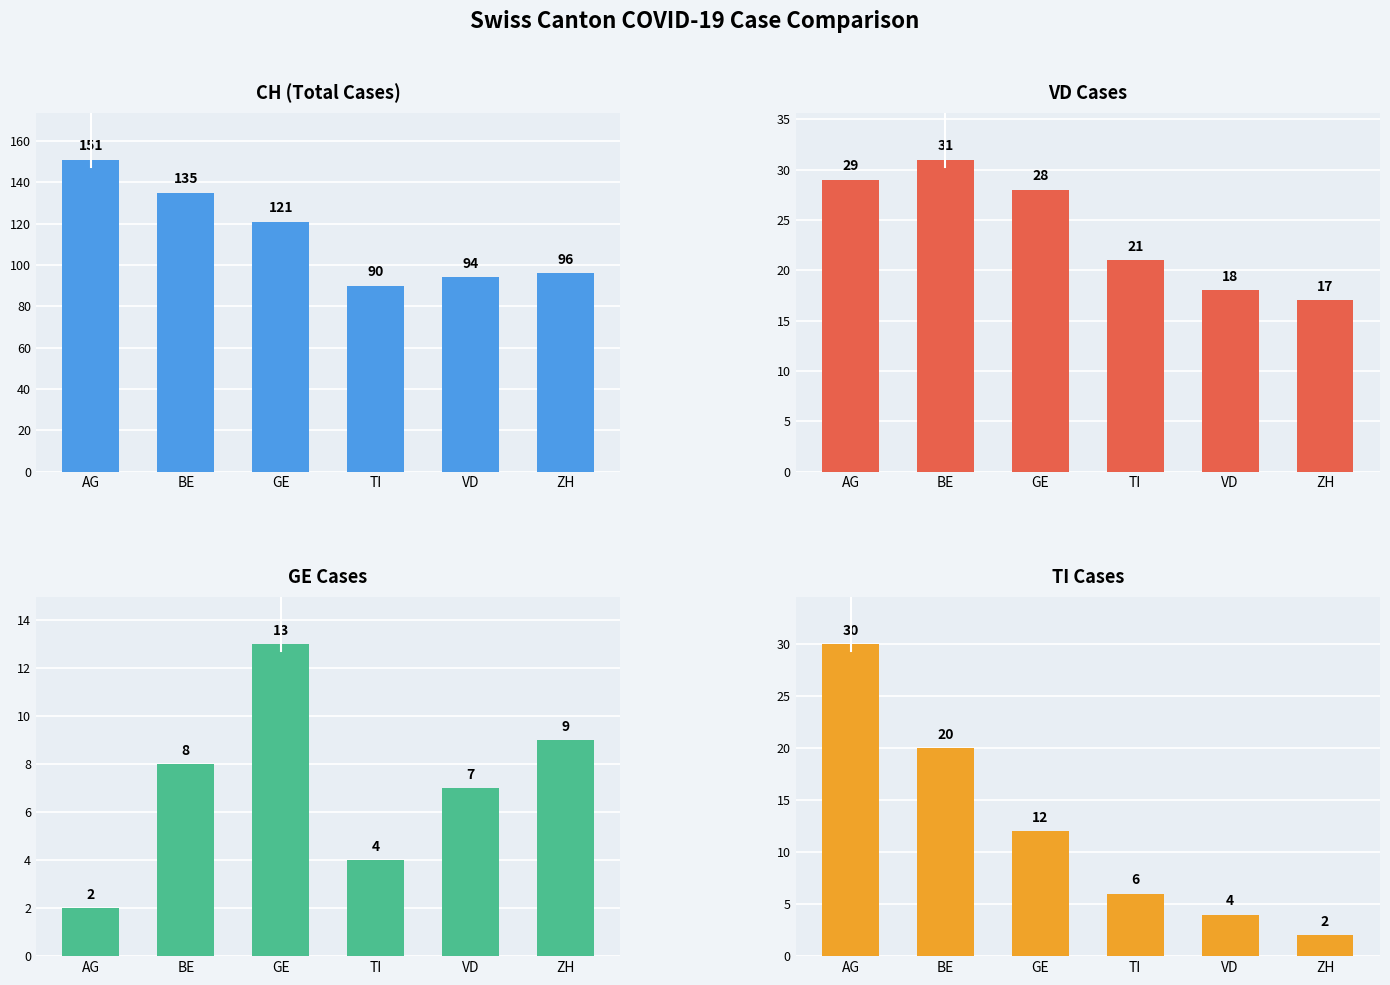

Reading right to left, list all the values displayed in this chart.

CH: 96	94	90	121	135	151
VD: 17	18	21	28	31	29
GE: 9	7	4	13	8	2
TI: 2	4	6	12	20	30